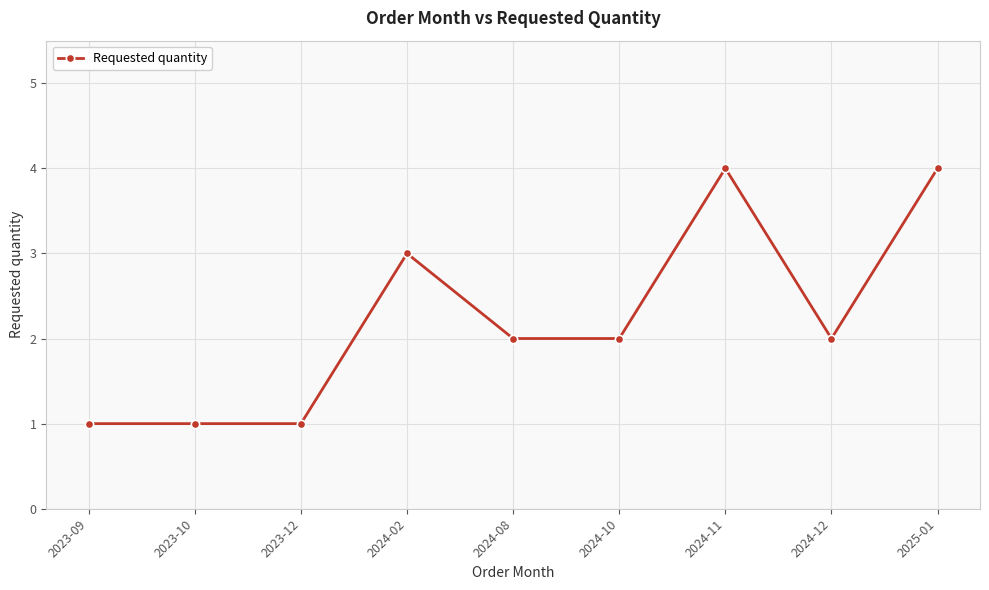

What is the value of the 6th point from the left?

2